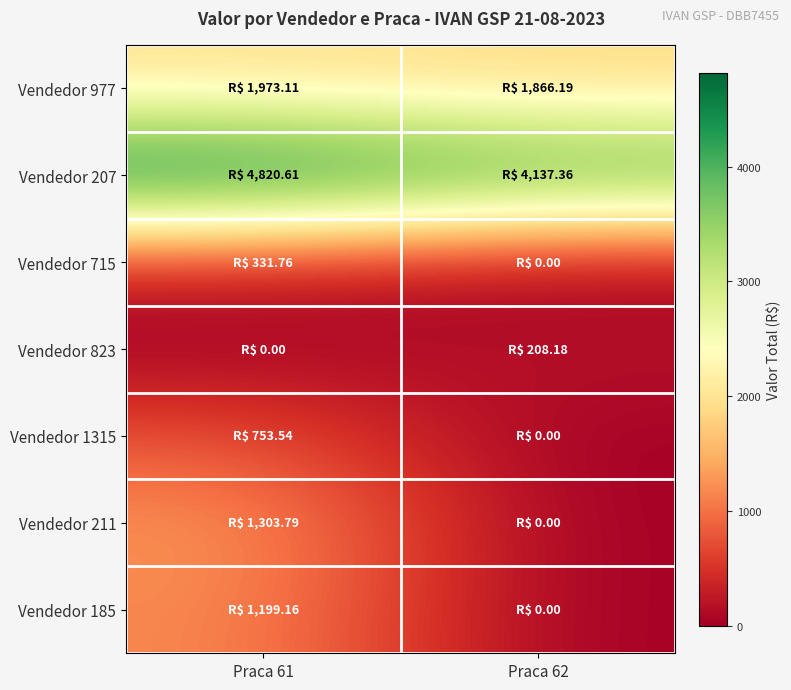

List the series in order of their peak value, highest first.

Vendedor 207, Vendedor 977, Vendedor 211, Vendedor 185, Vendedor 1315, Vendedor 715, Vendedor 823